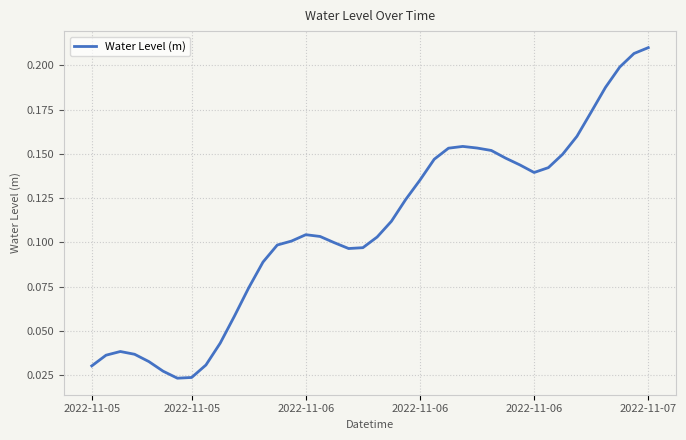

True or false: there are more than 1 points higher than both neighbors.

True